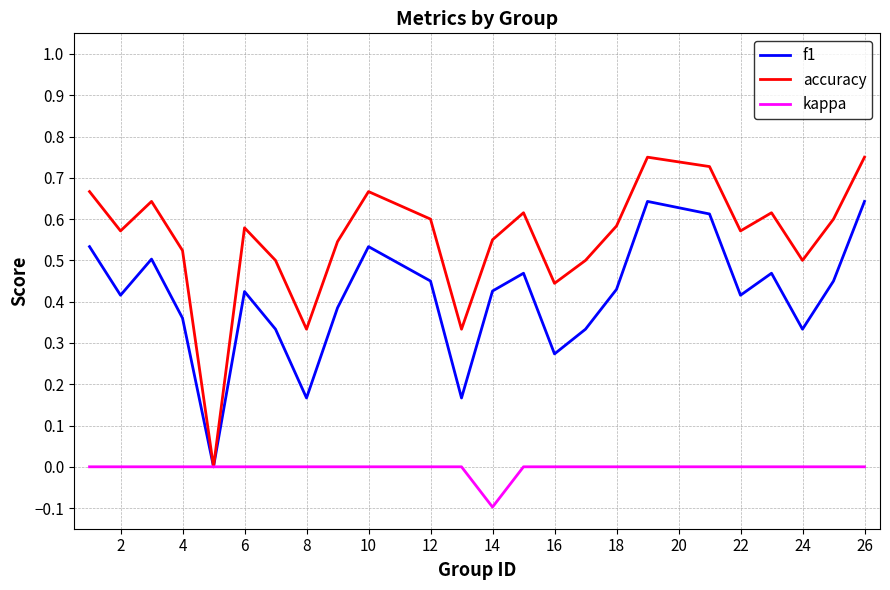

Which series has the largest total across all categories?

accuracy